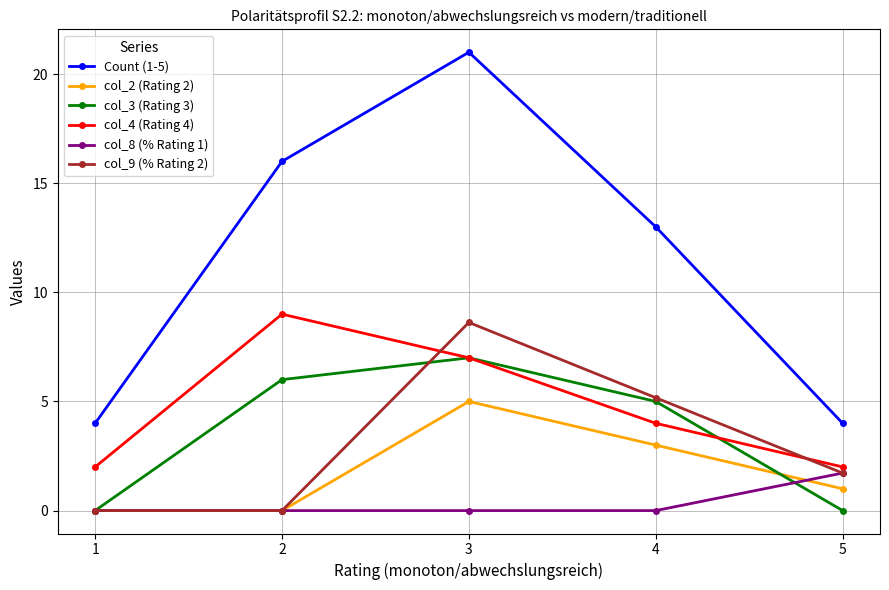

Which series changed the most between 1 and 2?

Count (1-5)